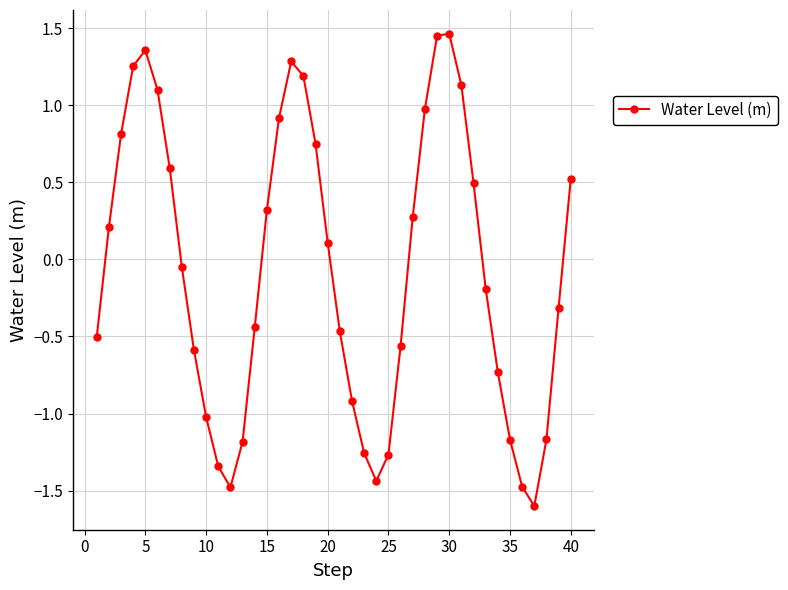

How many values are below zero?

21